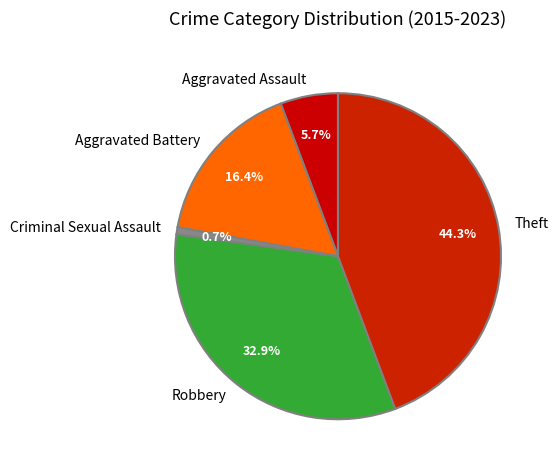

Which has a higher value, Criminal Sexual Assault or Aggravated Assault?

Aggravated Assault